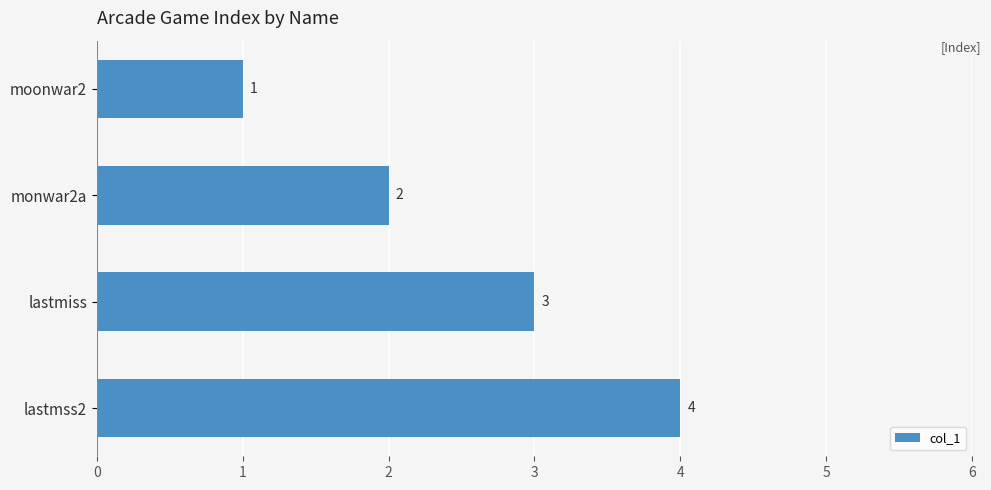

What is the sum of the values at lastmiss and monwar2a?

5